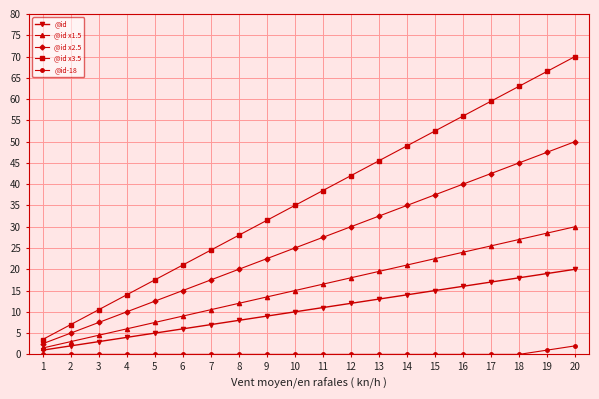

What is the sum of the @id values at 17 and 15?

32.0